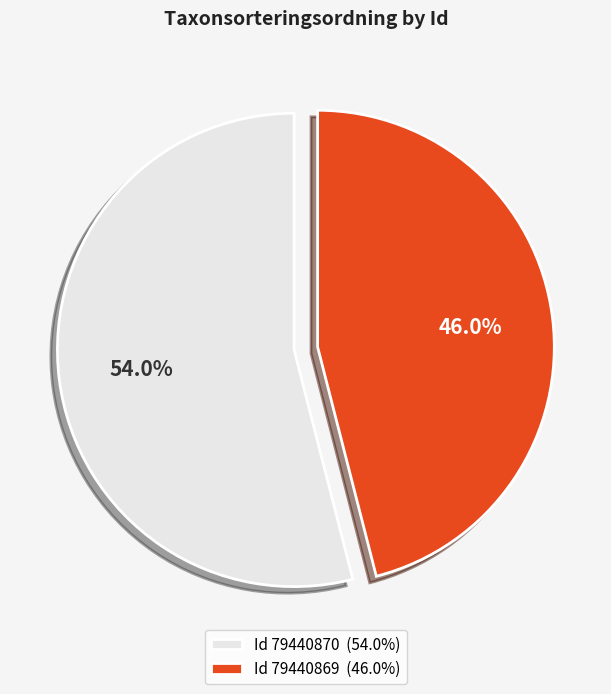

Approximately how many times larger is the value at Id 79440869 (46.0%) compared to Id 79440870 (54.0%)?

0.9